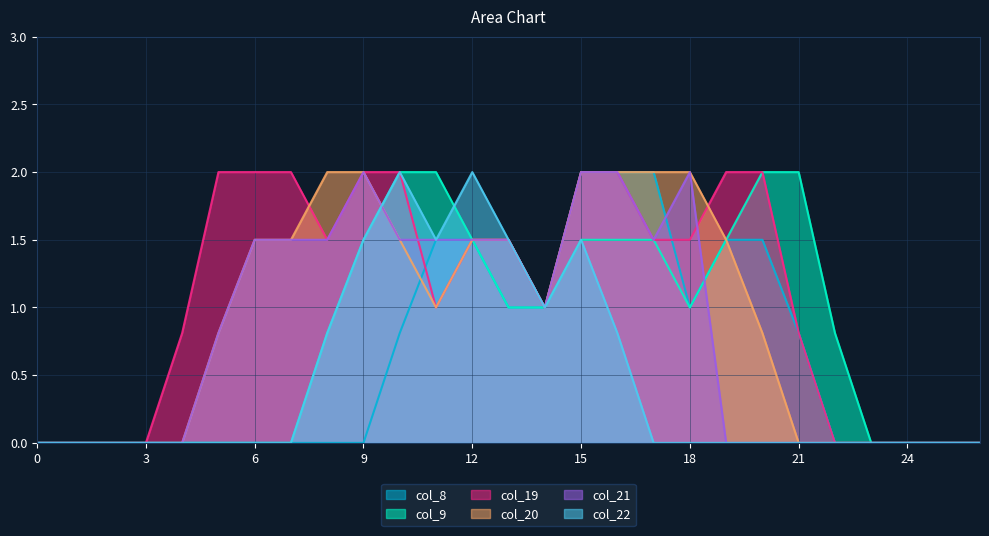

At which category does col_22 reach its first local peak?

10